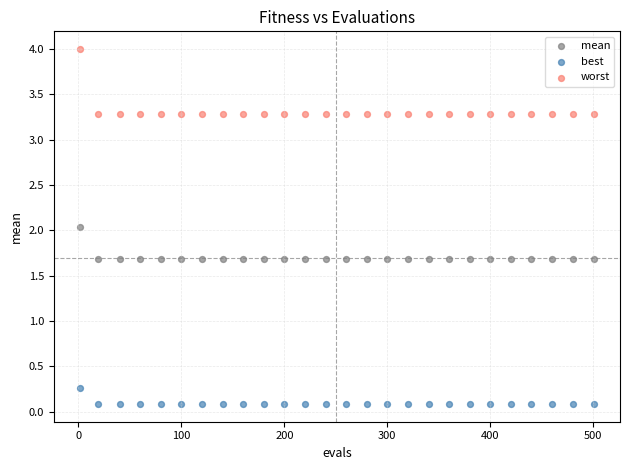

Which series has the largest Y range (max minus min)?

worst